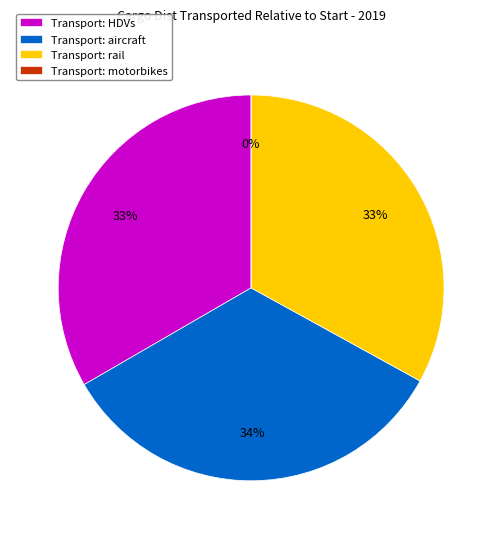

Rank the categories by value from highest to lowest.

aircraft, HDVs, rail, motorbikes